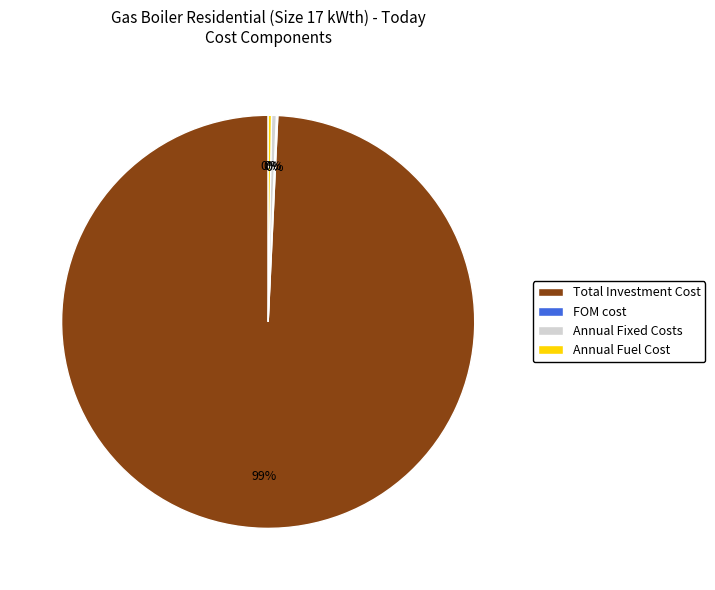

What is the largest slice in the pie chart?

Total Investment Cost